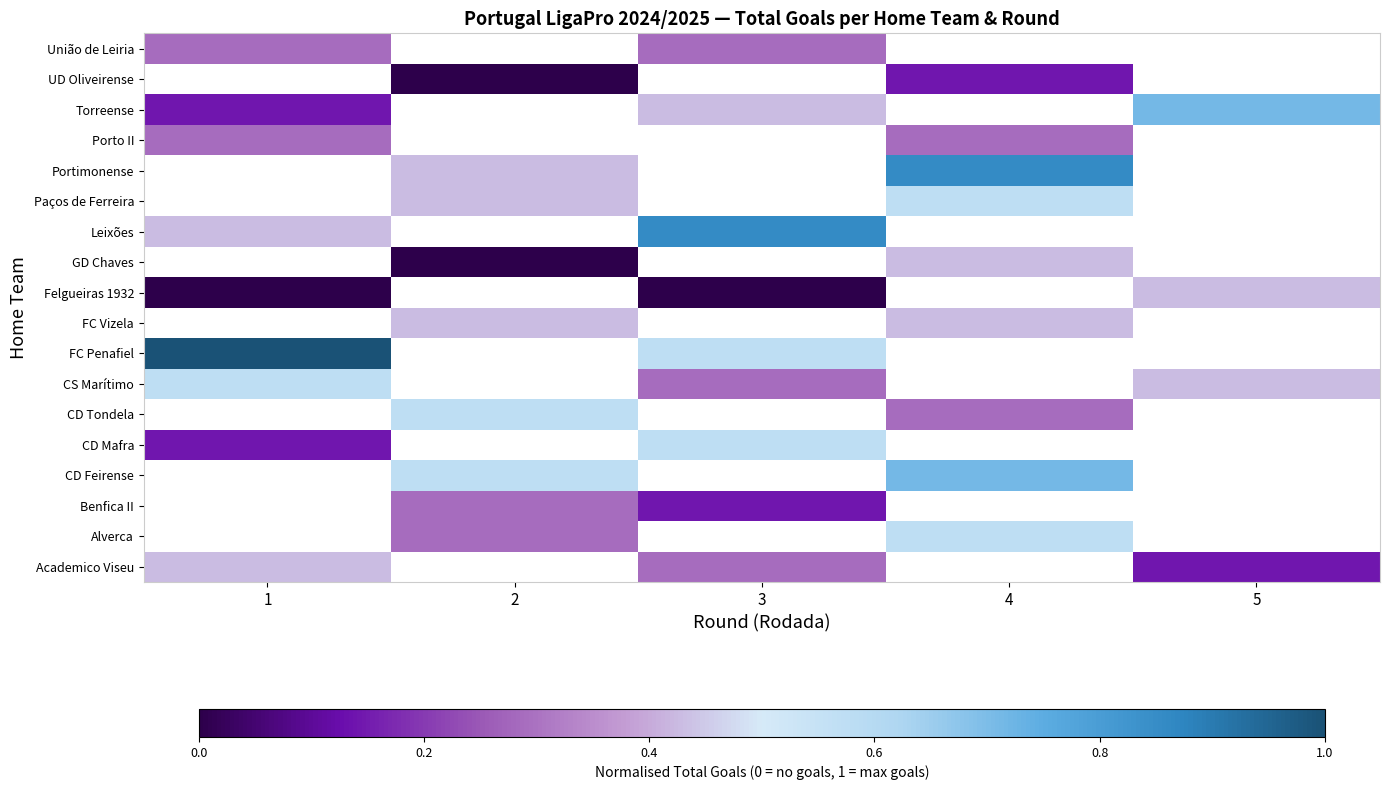

How many distinct data groups are displayed?

18